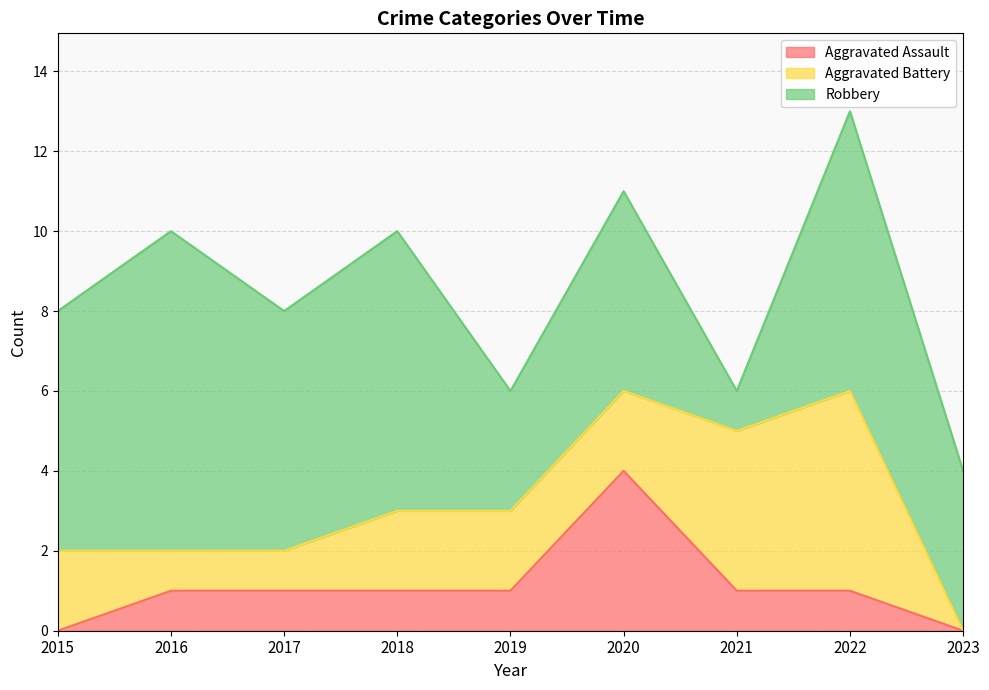

At which category does Robbery reach its first local valley?

2017